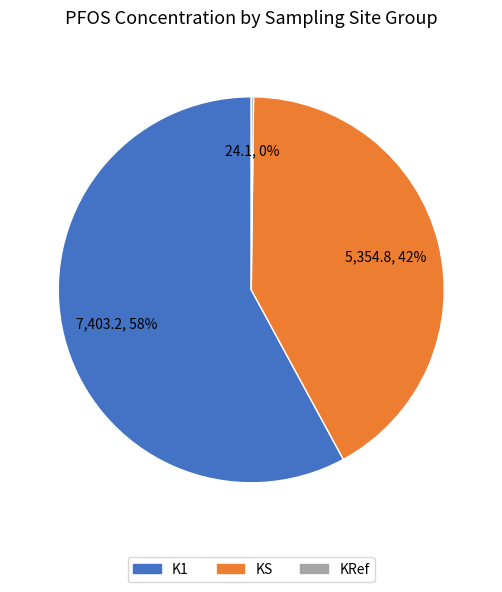

True or false: K1 accounts for 58% of the total.

True